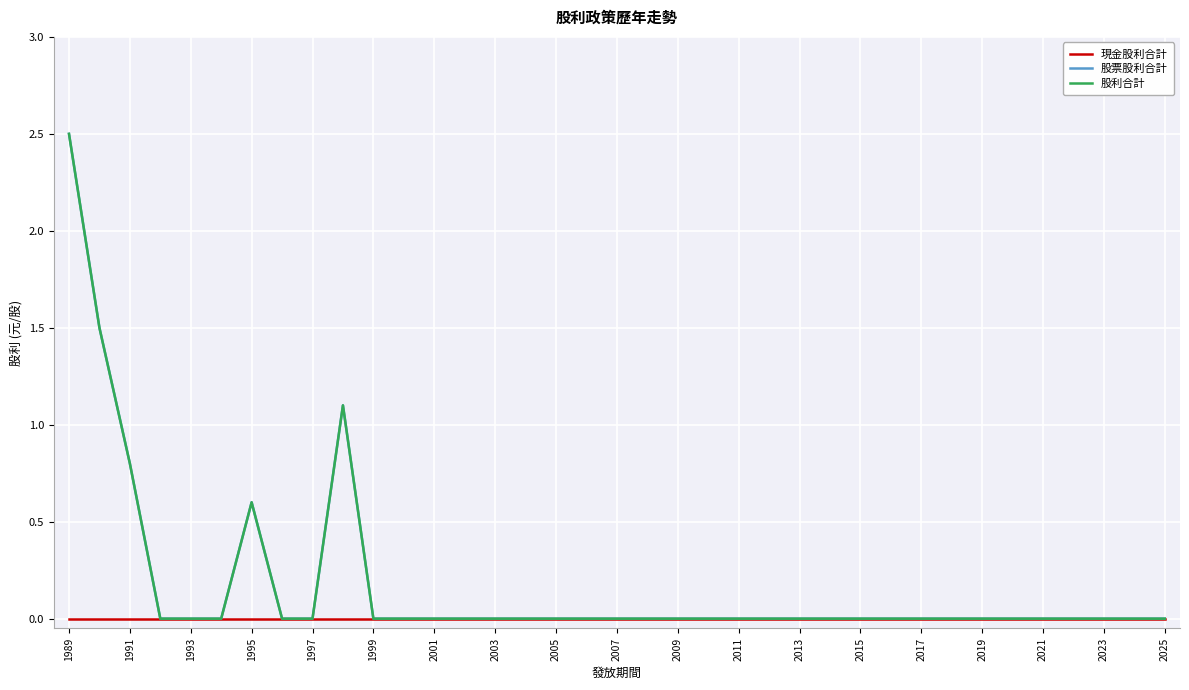

Reading left to right, list all the values displayed in this chart.

現金股利合計: 0.0	0.0	0.0	0.0	0.0	0.0	0.0	0.0	0.0	0.0	0.0	0.0	0.0	0.0	0.0	0.0	0.0	0.0	0.0	0.0	0.0	0.0	0.0	0.0	0.0	0.0	0.0	0.0	0.0	0.0	0.0	0.0	0.0	0.0	0.0	0.0	0.0
股票股利合計: 2.5	1.5	0.8	0.0	0.0	0.0	0.6	0.0	0.0	1.1	0.0	0.0	0.0	0.0	0.0	0.0	0.0	0.0	0.0	0.0	0.0	0.0	0.0	0.0	0.0	0.0	0.0	0.0	0.0	0.0	0.0	0.0	0.0	0.0	0.0	0.0	0.0
股利合計: 2.5	1.5	0.8	0.0	0.0	0.0	0.6	0.0	0.0	1.1	0.0	0.0	0.0	0.0	0.0	0.0	0.0	0.0	0.0	0.0	0.0	0.0	0.0	0.0	0.0	0.0	0.0	0.0	0.0	0.0	0.0	0.0	0.0	0.0	0.0	0.0	0.0